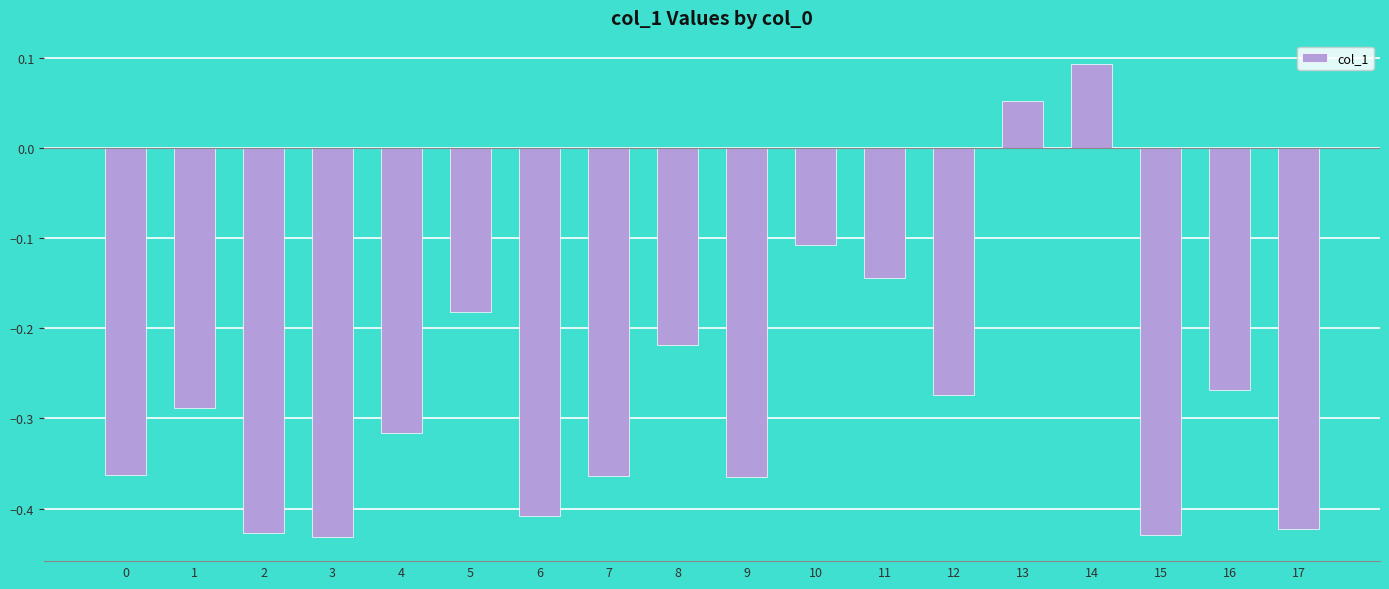

Which has a higher value, 12 or 10?

10